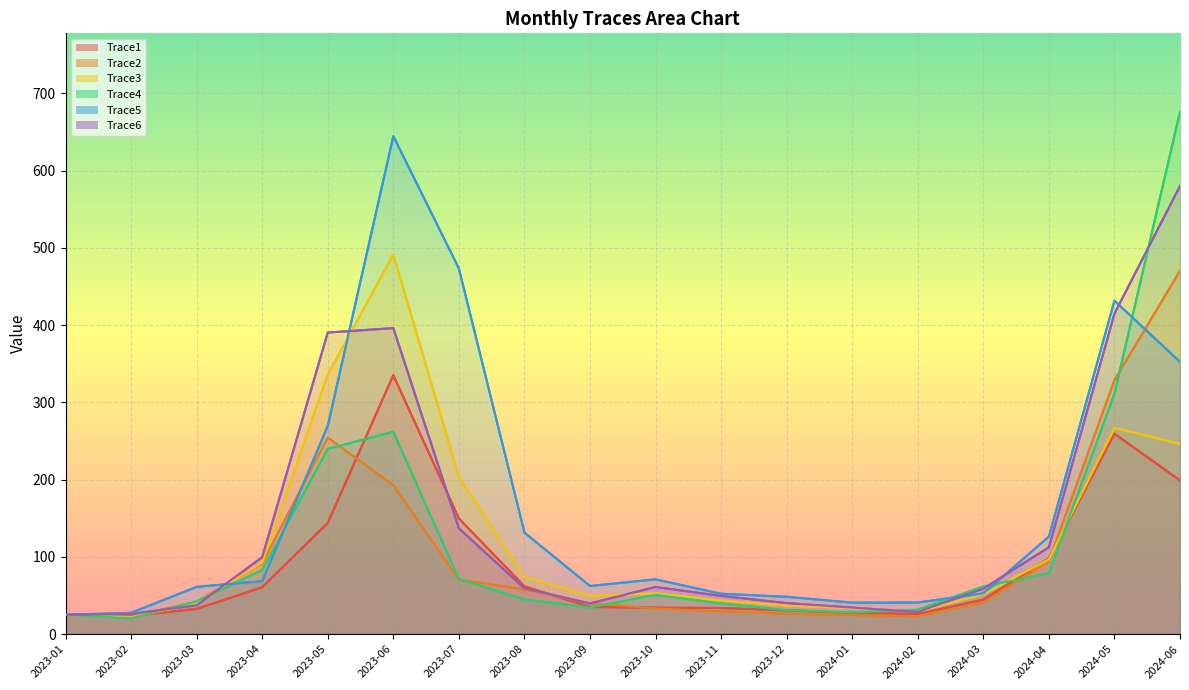

At which category does Trace5 reach its first local peak?

2023-06